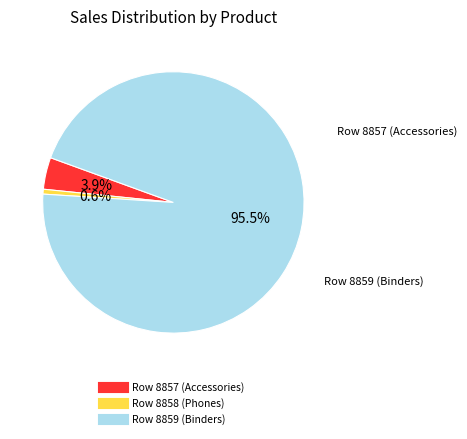

How many slices are in this pie chart?

3